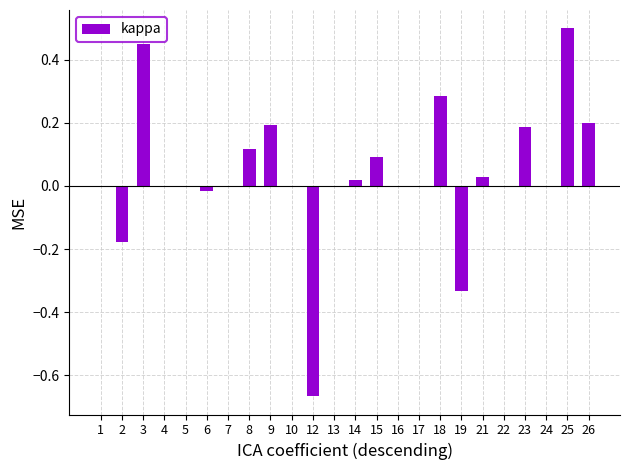

What is the sum of the values at 3 and 23?

0.6